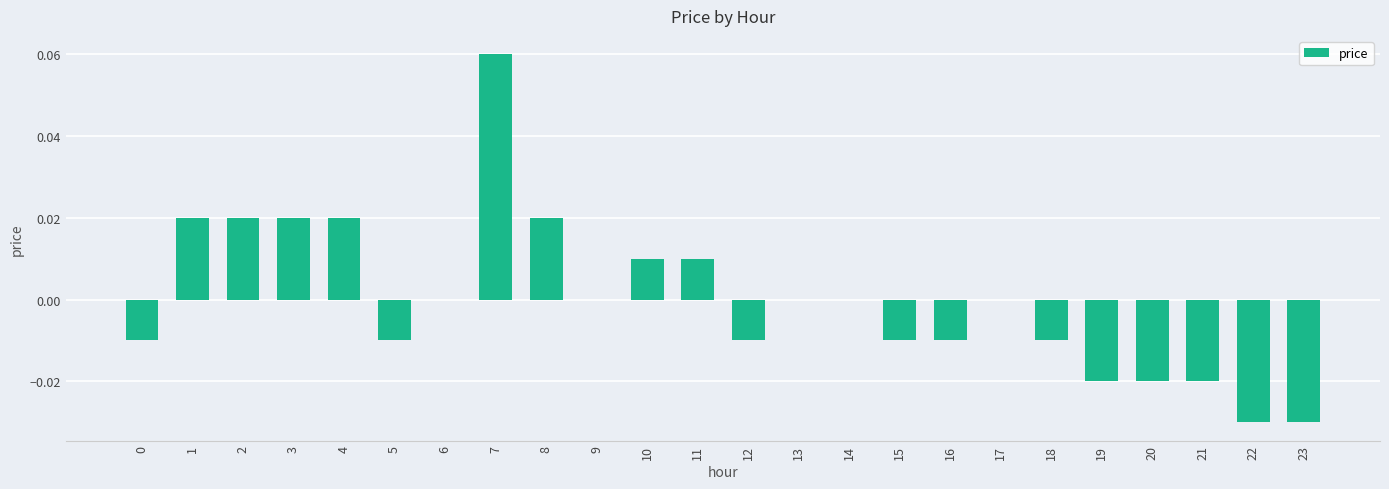

At which category does the chart reach its peak across all series?

7